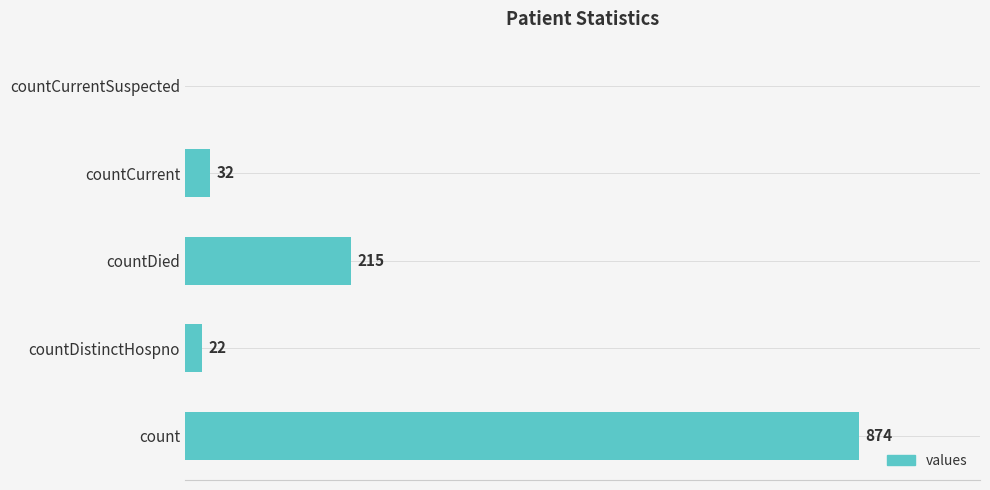

Which category has the highest value across all series?

count